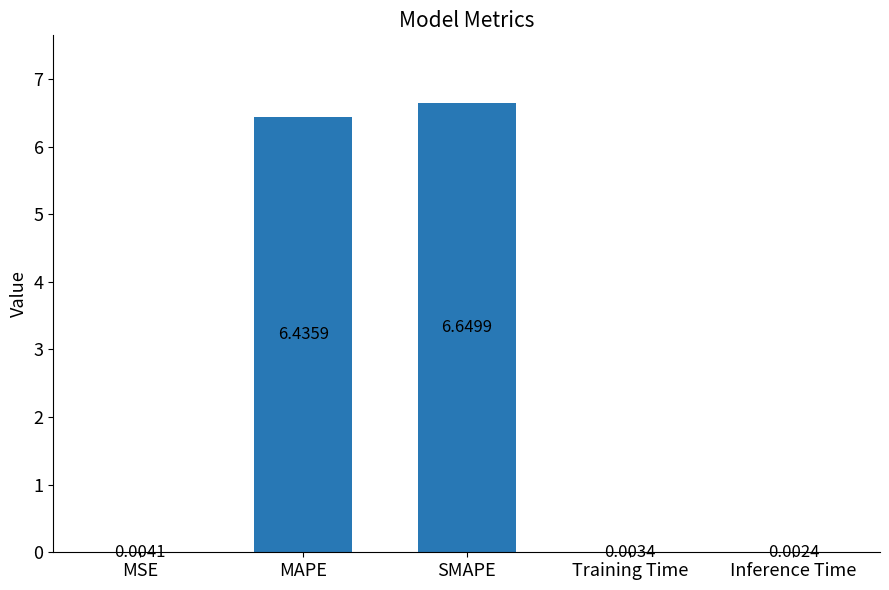

Which has a higher value, MAPE or Training Time?

MAPE